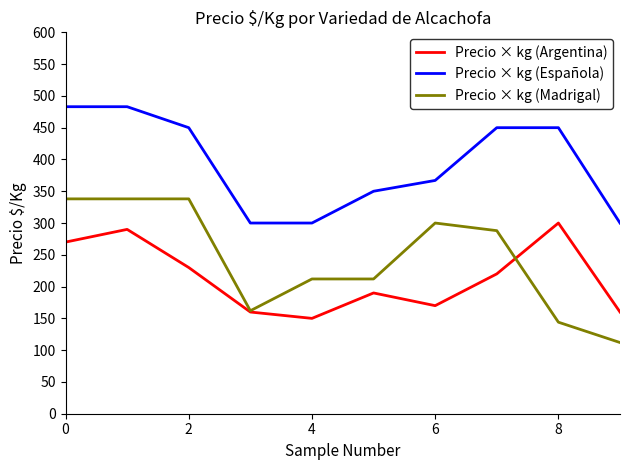

Which series has the widest spread of values?

Precio × kg (Madrigal)